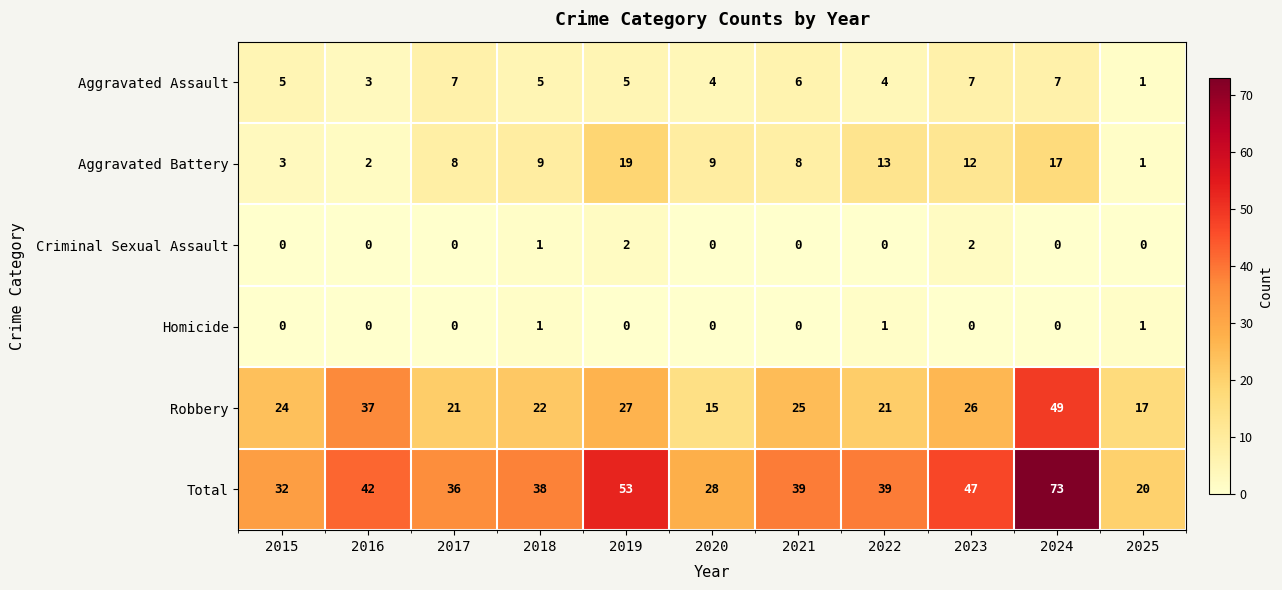

List the series in order of their peak value, lowest first.

Homicide, Criminal Sexual Assault, Aggravated Assault, Aggravated Battery, Robbery, Total